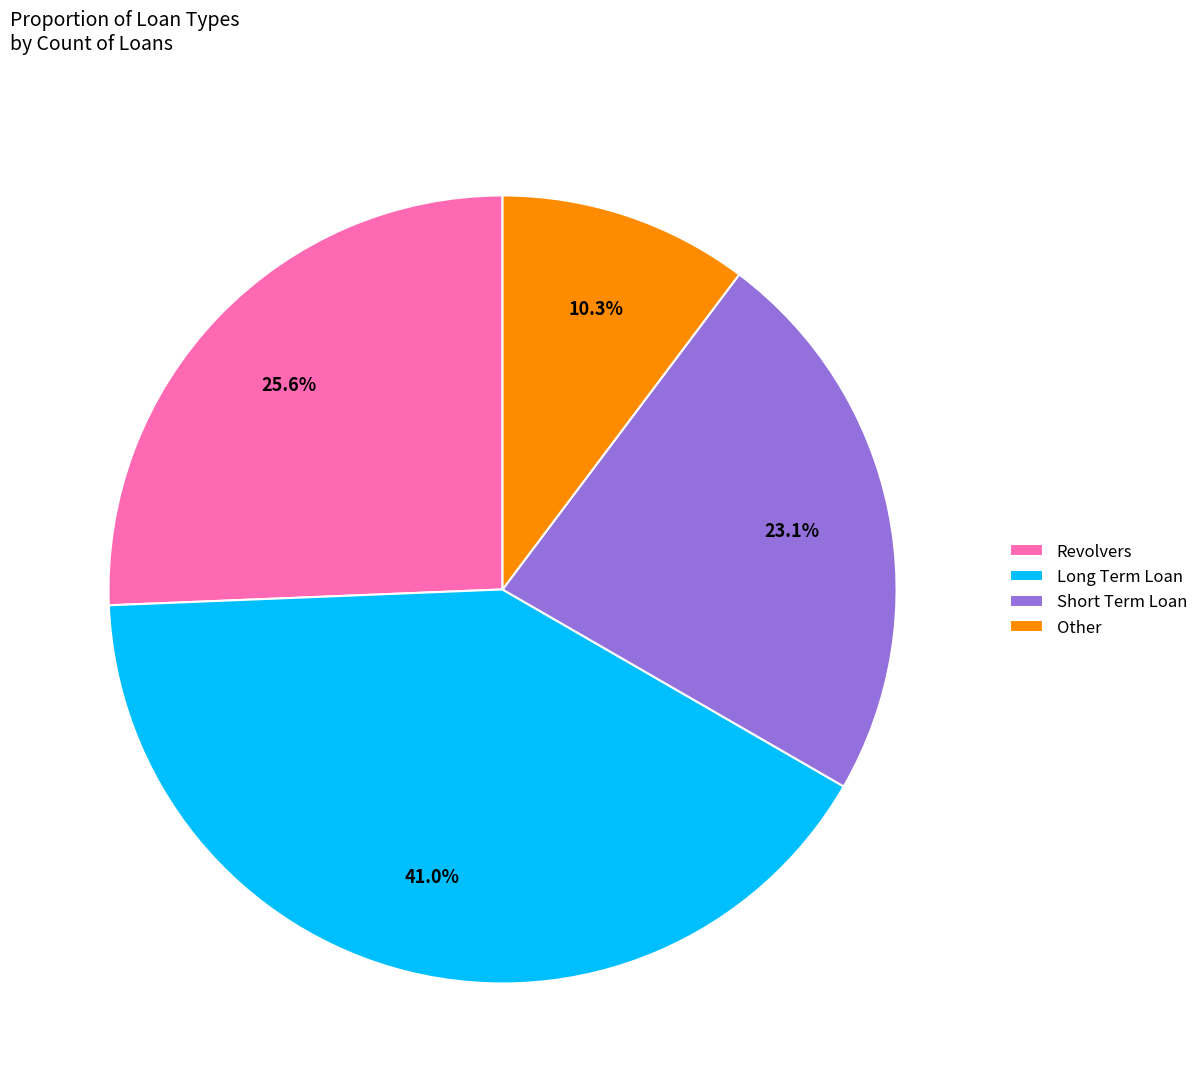

Between Revolvers and Short Term Loan, which is larger?

Revolvers